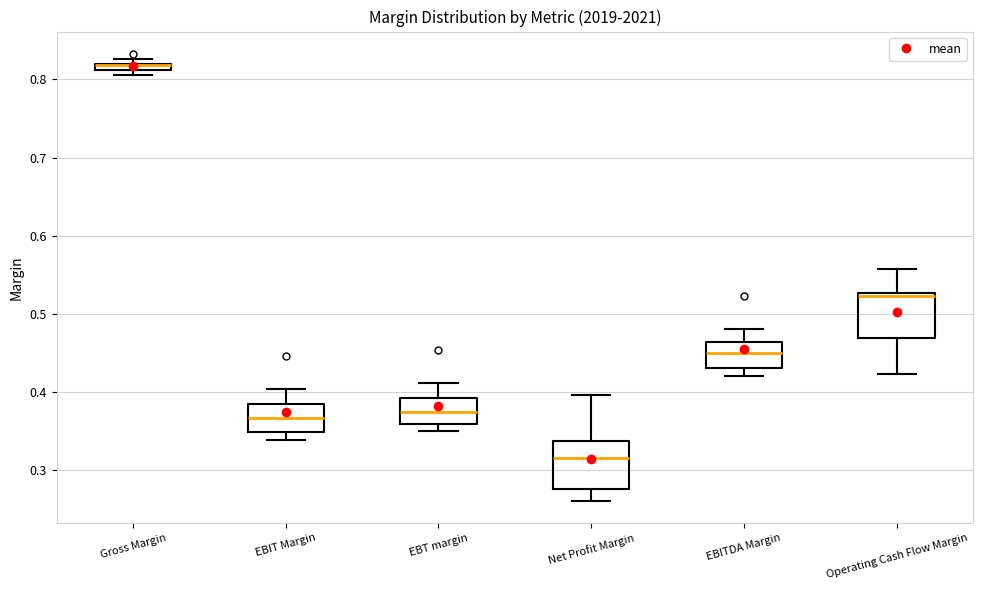

Where does the upper whisker of the box for EBT margin end on the y-axis? The values are not printed on the chart, so give them approximately, as read against the axis.

0.41